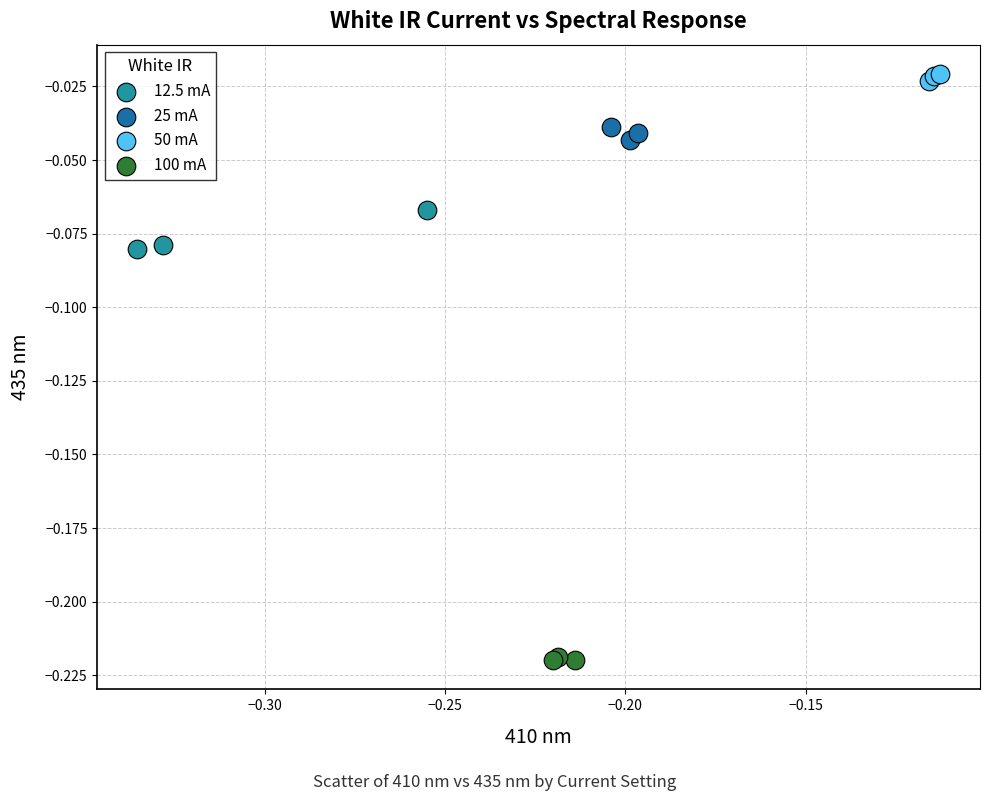

Which series contains the highest Y value?

50 mA